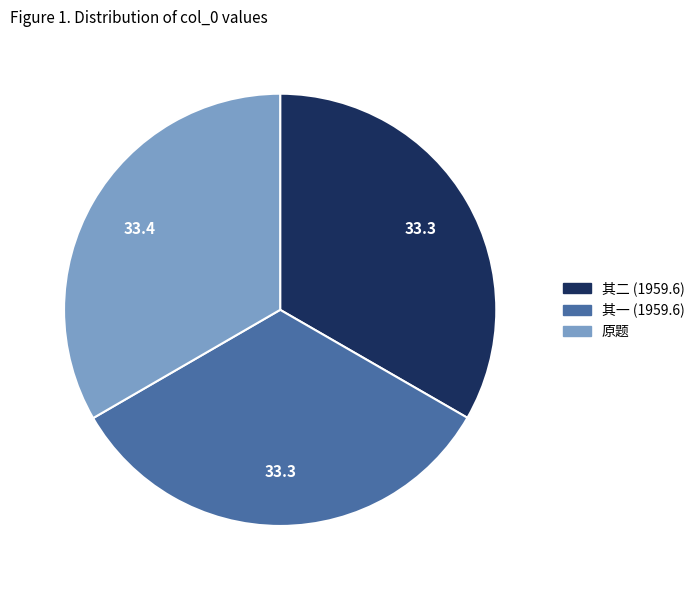

How many slices are in this pie chart?

3